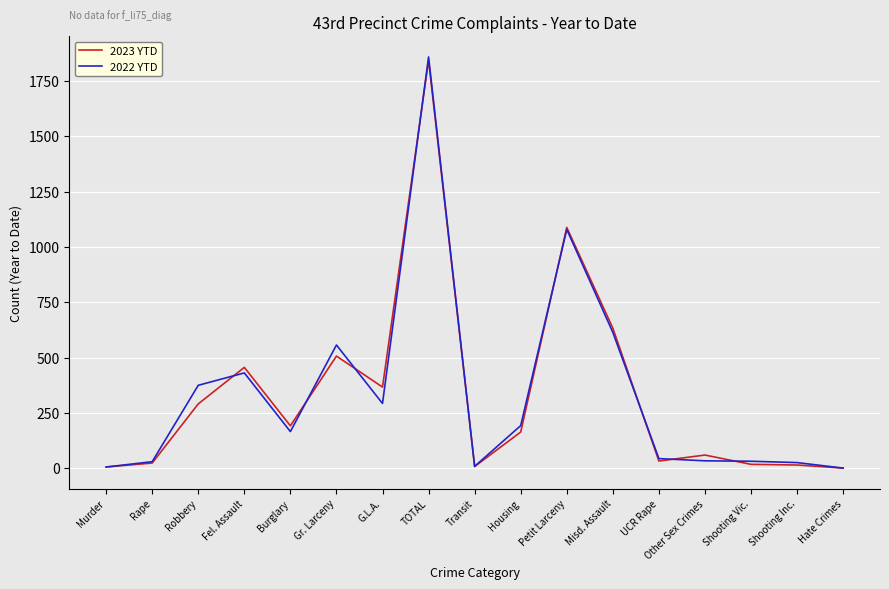

What position from the left is Misd. Assault?

12